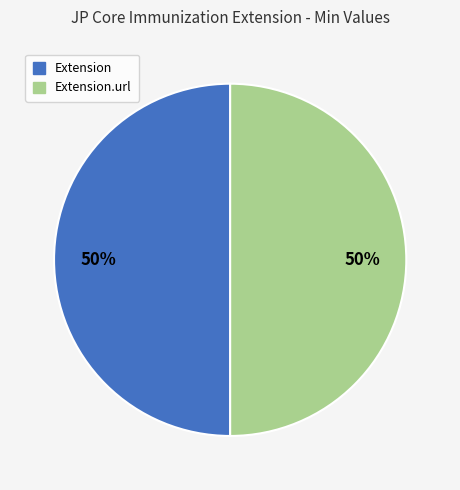

To the nearest percent, what is the average slice percentage?

50%